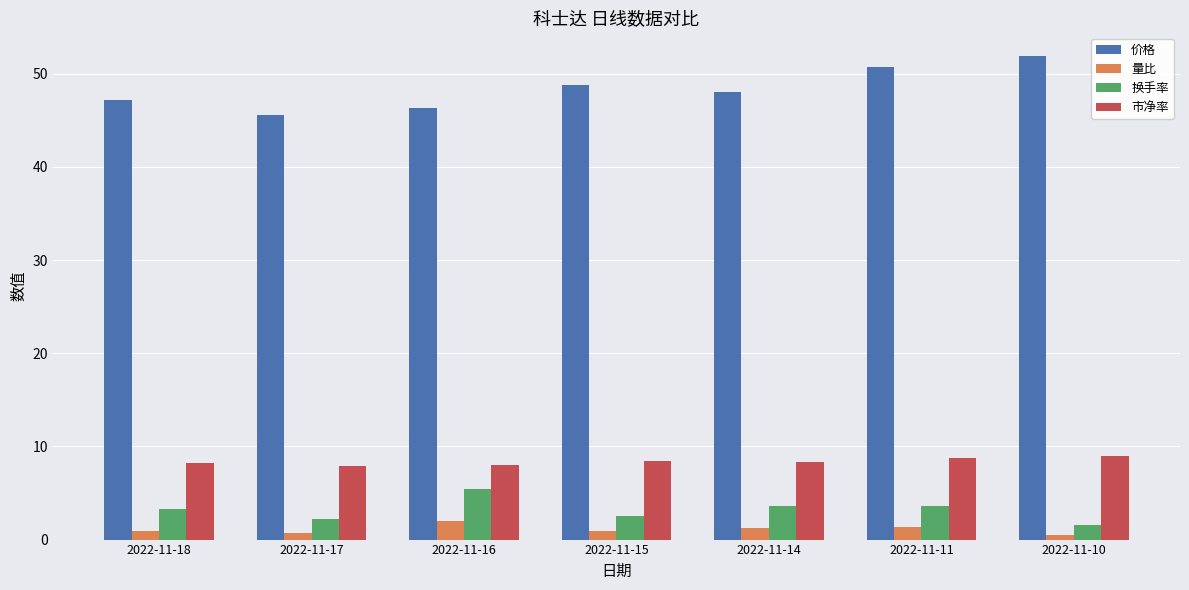

What is the maximum value for 换手率?

5.4